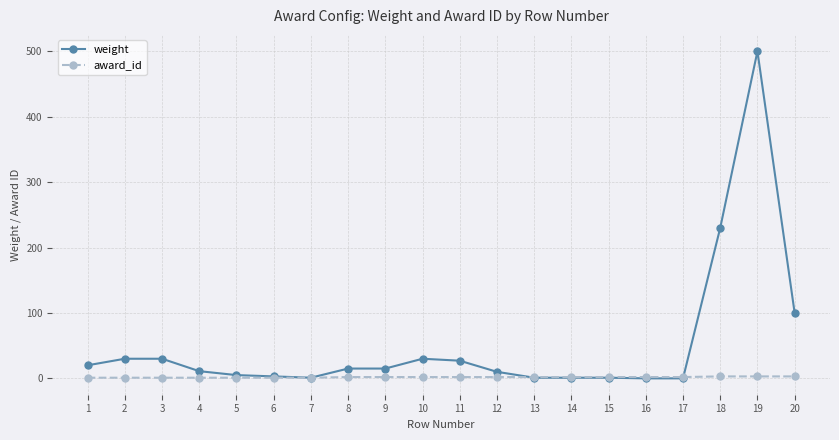

Which series has the widest spread of values?

weight